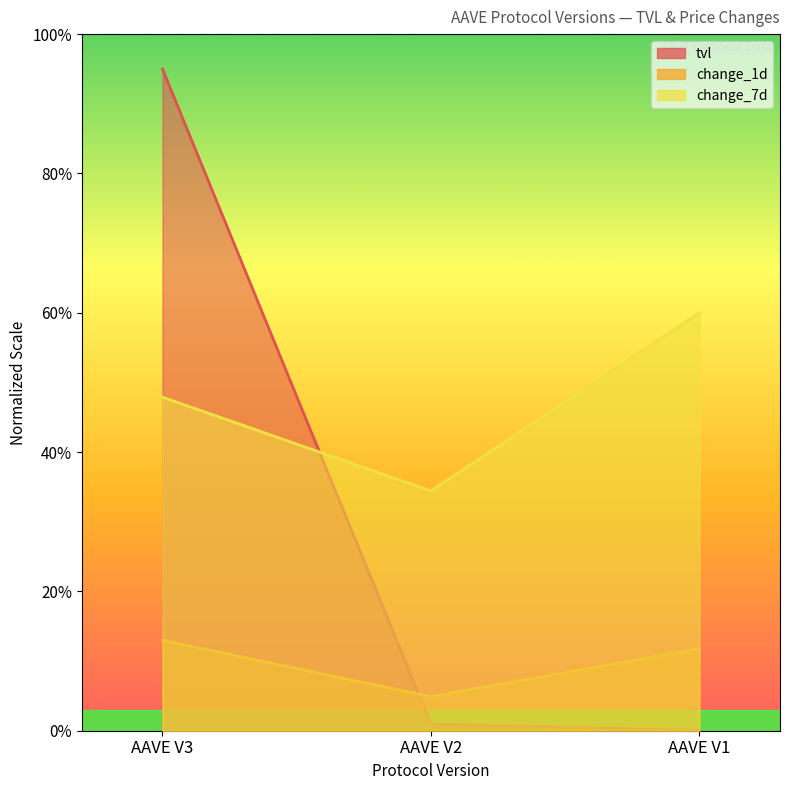

Rank the series by their maximum value, from lowest to highest.

change_1d, change_7d, tvl